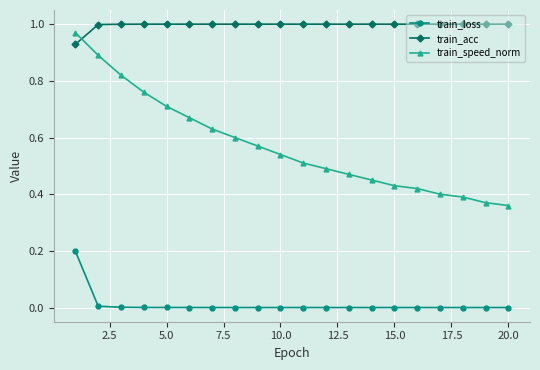

How many data points does each series have?

20